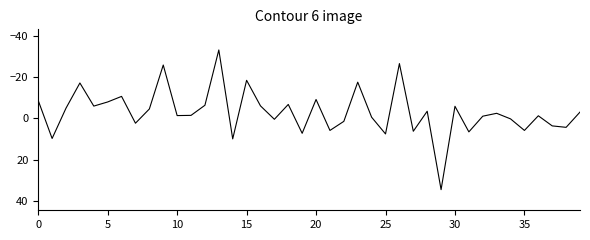

What is the greatest value displayed?

34.6